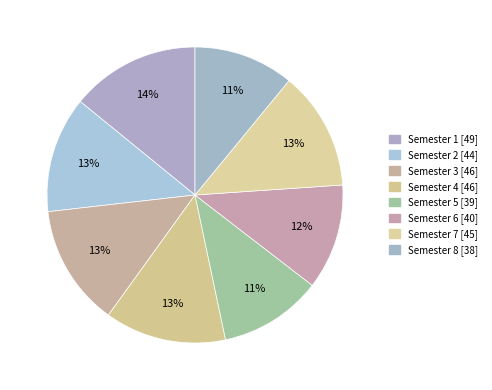

How many slices are in this pie chart?

8